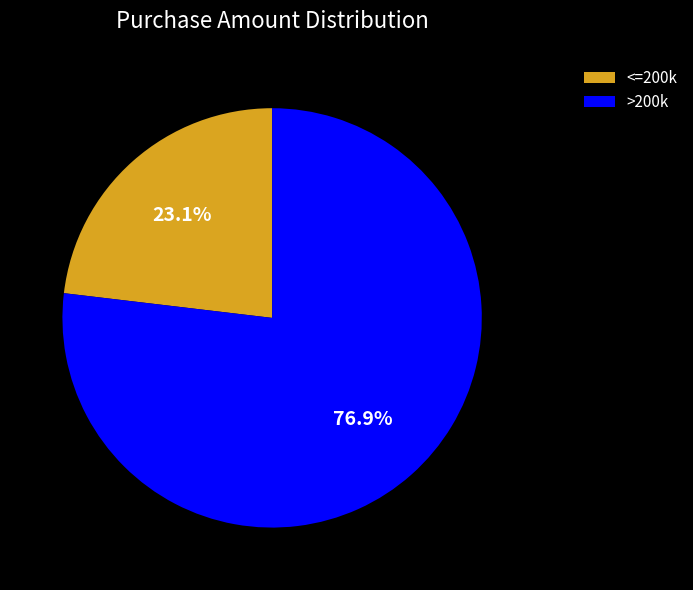

Rank the categories by value from highest to lowest.

>200k, <=200k